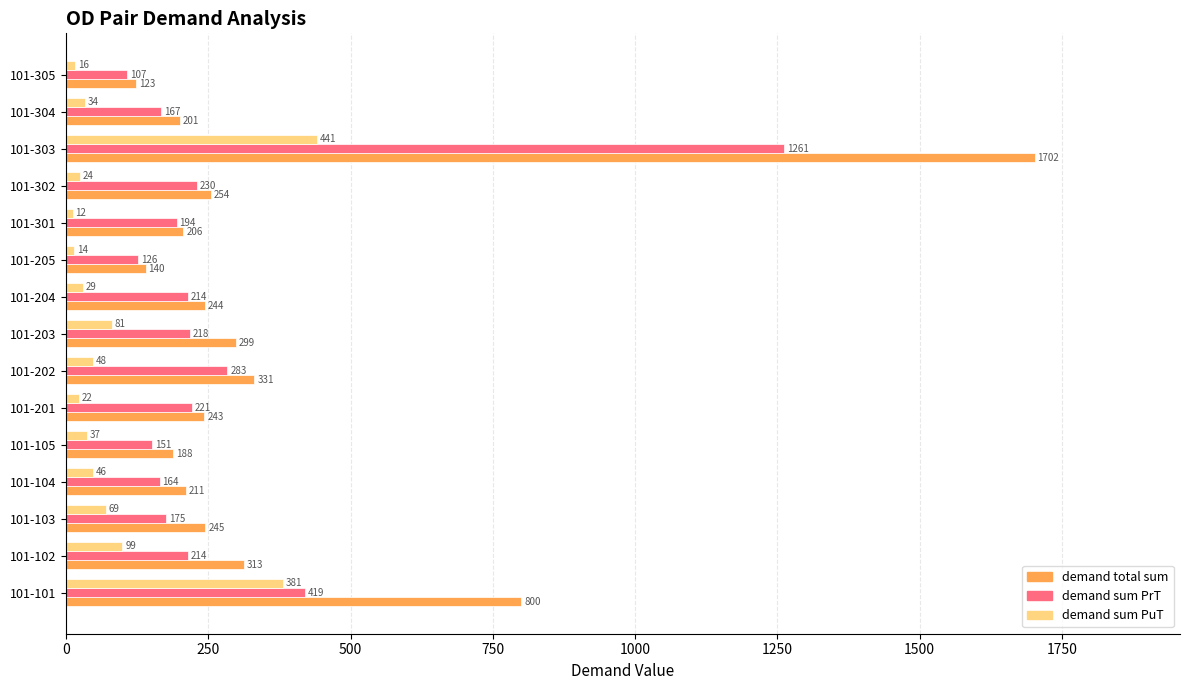

How many series are shown in this chart?

3